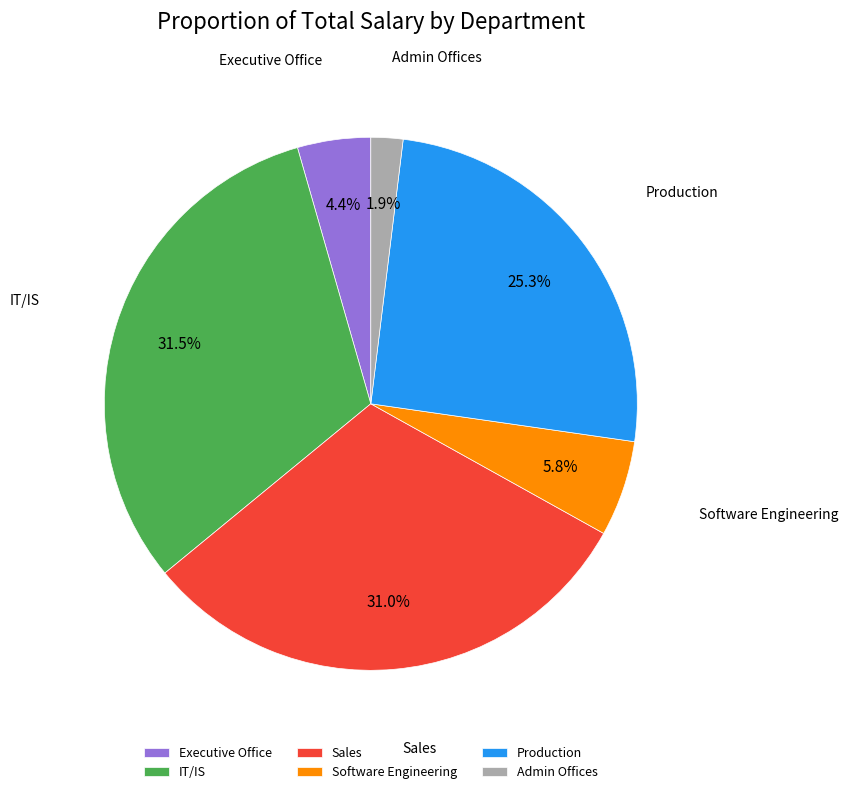

Rank the categories by value from lowest to highest.

Admin Offices, Executive Office, Software Engineering, Production, Sales, IT/IS